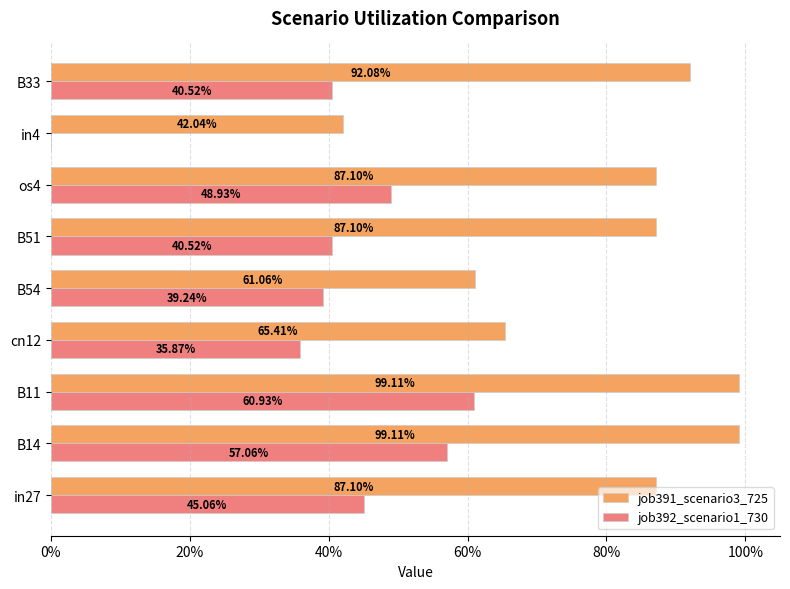

What are all the series names shown in the legend?

job391_scenario3_725, job392_scenario1_730